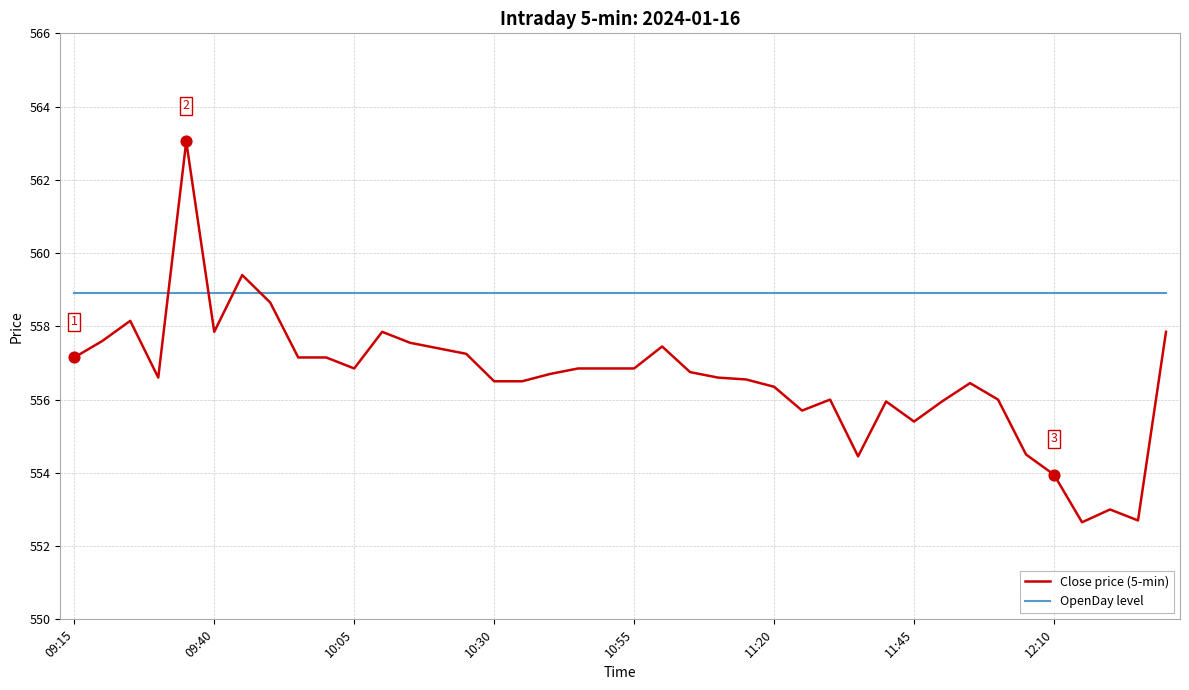

Which series has the widest spread of values?

Close price (5-min)